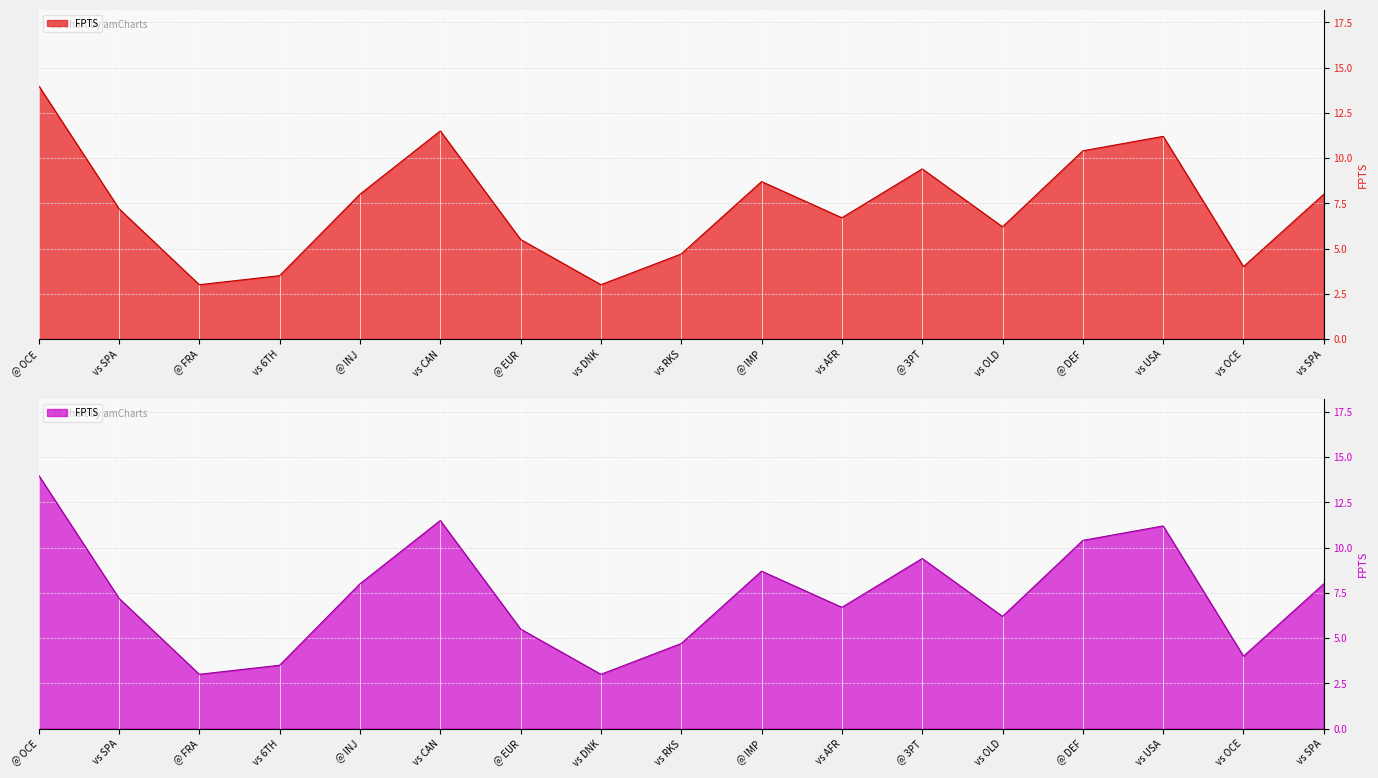

Reading left to right, extract all data points from this chart.

@ OCE=14.0	vs SPA=7.2	@ FRA=3.0	vs 6TH=3.5	@ INJ=8.0	vs CAN=11.5	@ EUR=5.5	vs DNK=3.0	vs RKS=4.7	@ IMP=8.7	vs AFR=6.7	@ 3PT=9.4	vs OLD=6.2	@ DEF=10.4	vs USA=11.2	vs OCE=4.0	vs SPA=8.0